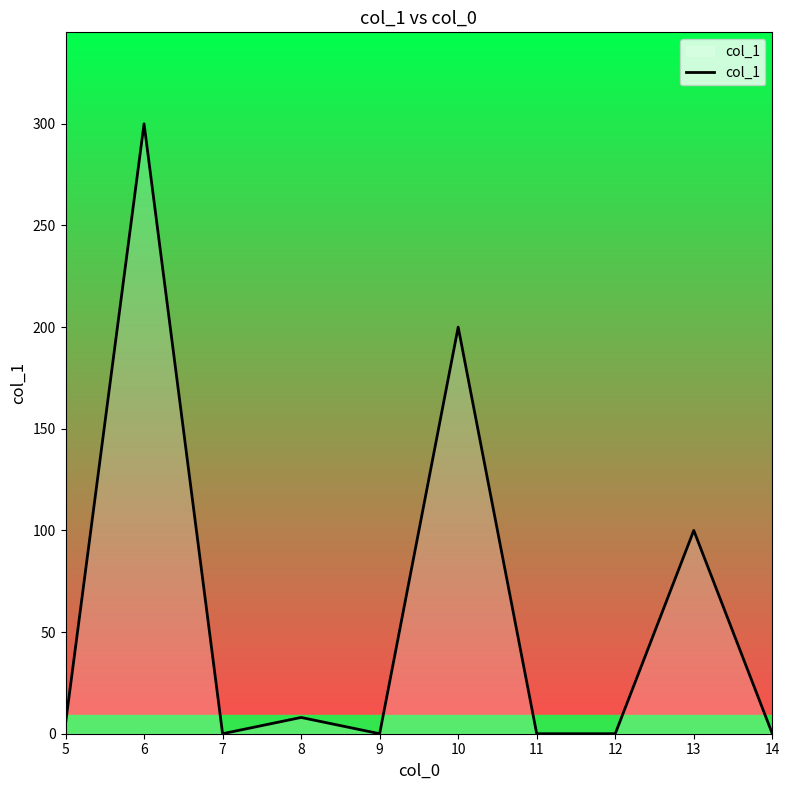

What is the change in value from 6 to 9?

-300